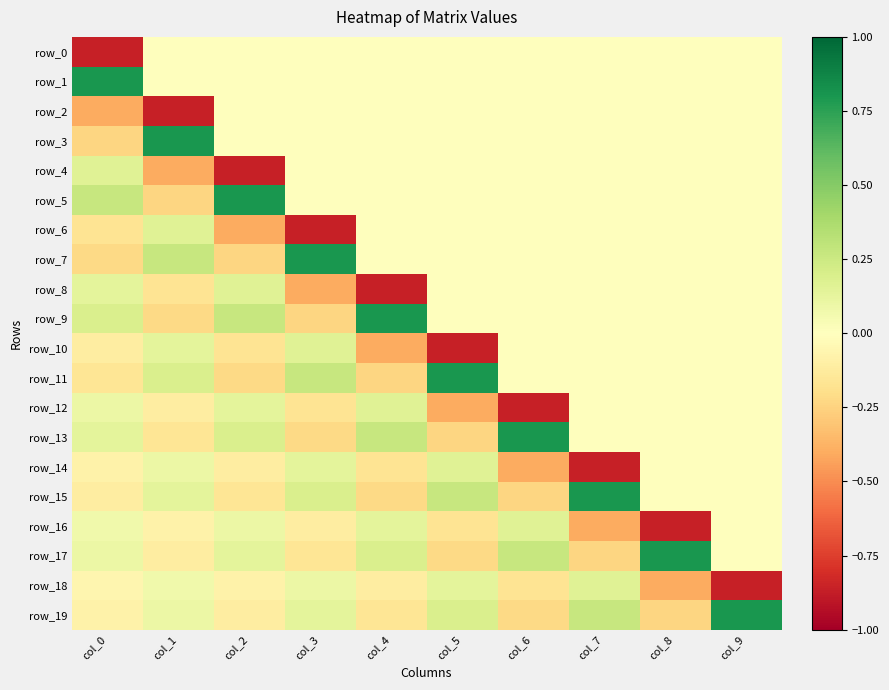

What is the difference between the highest and lowest values at col_8?

1.7